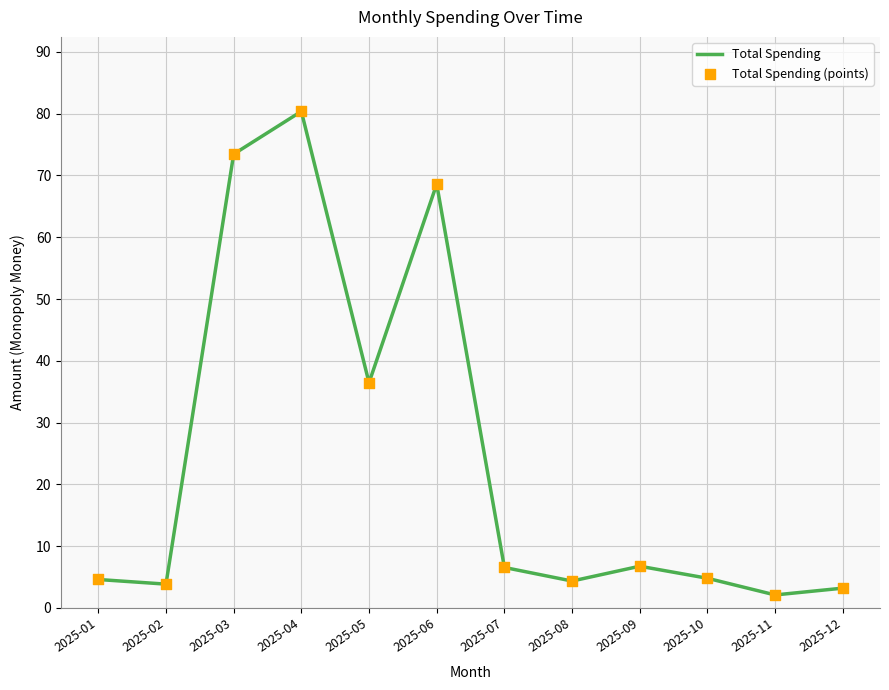

Approximately how many times larger is the value at 2025-03 compared to 2025-12?

23.0